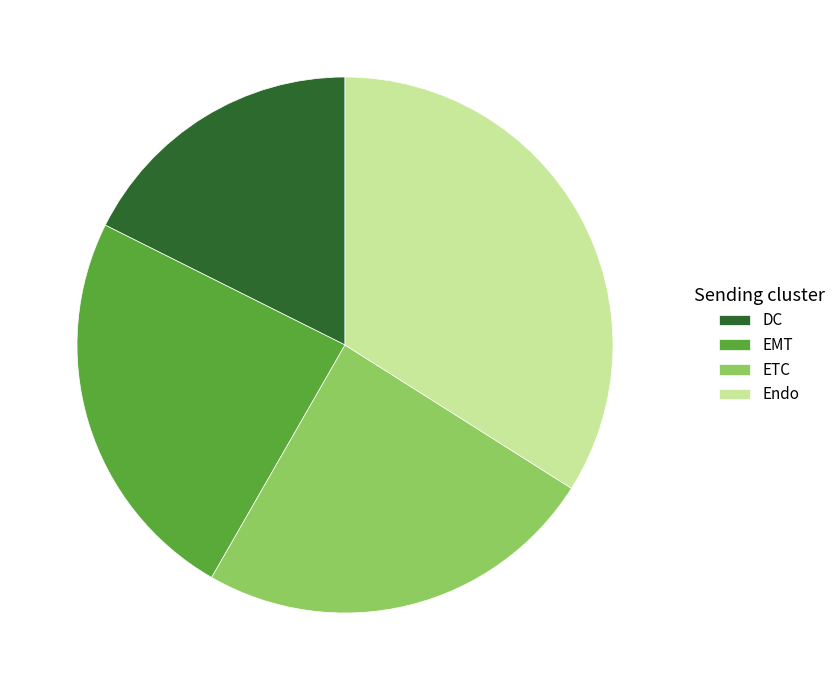

True or false: ETC accounts for 14% of the total.

False